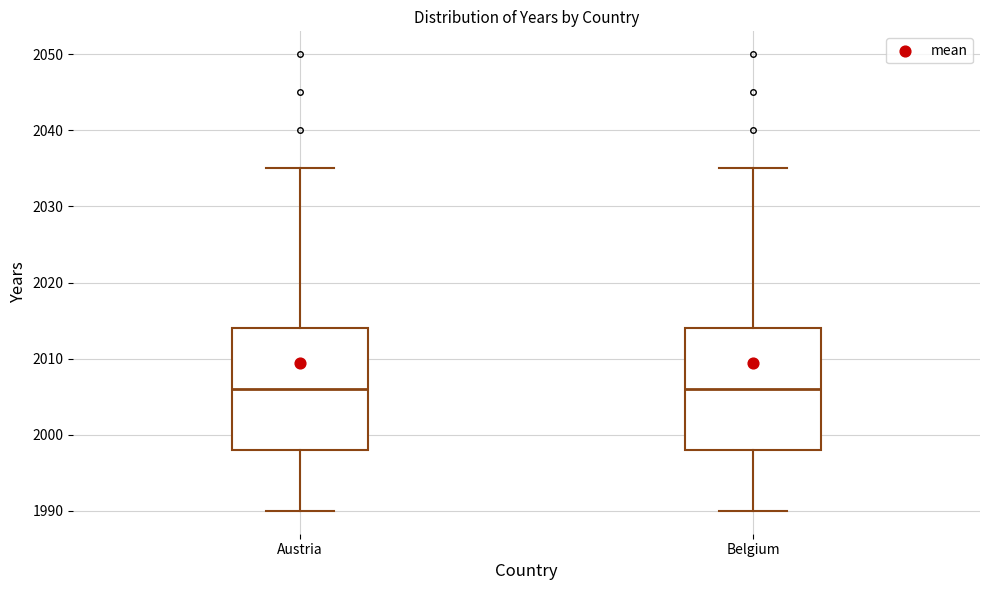

Where does the median line of the box for Austria sit on the y-axis? The values are not printed on the chart, so give them approximately, as read against the axis.

2006